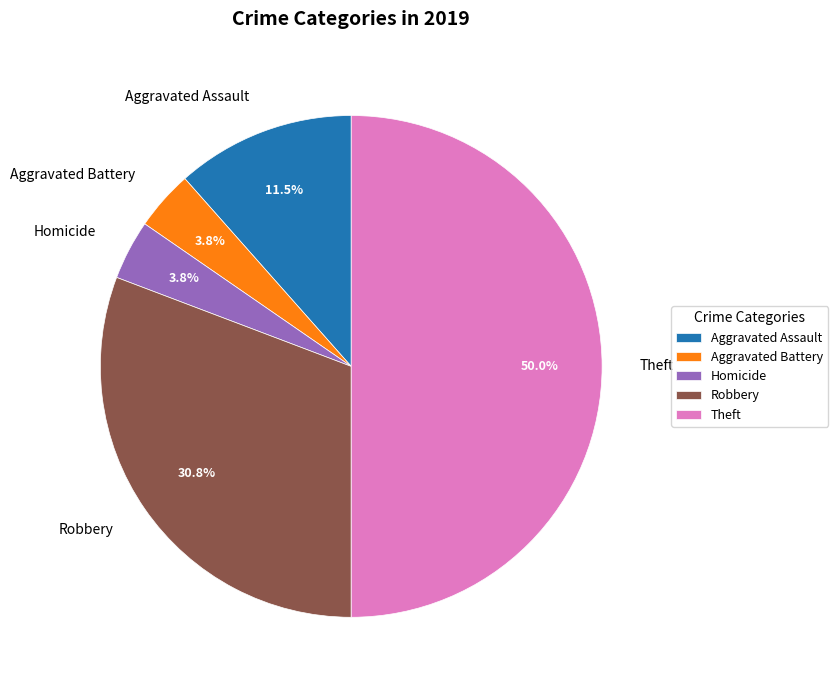

Does Homicide account for over 50% of the chart?

No